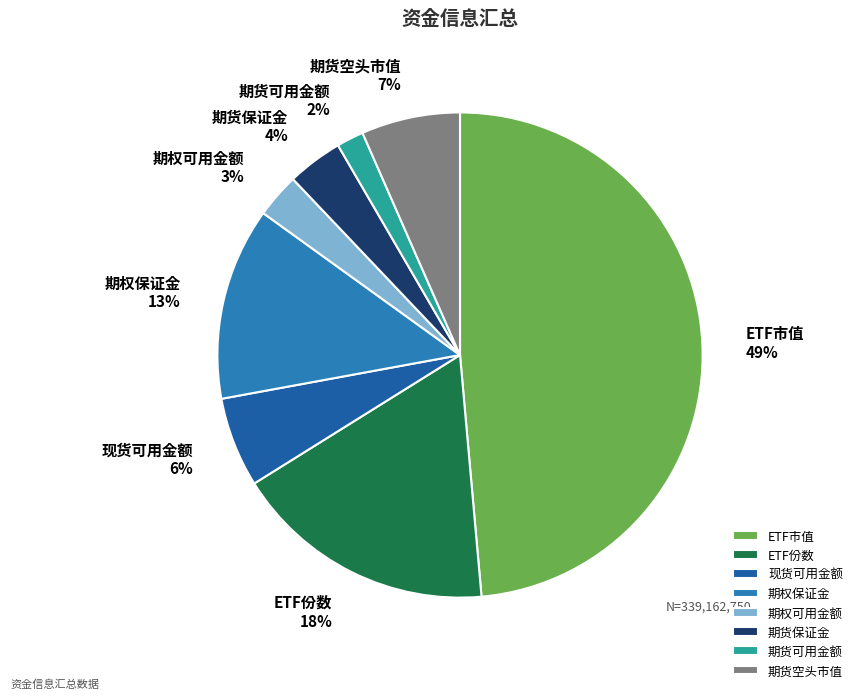

To the nearest percent, what is the average slice percentage?

12%